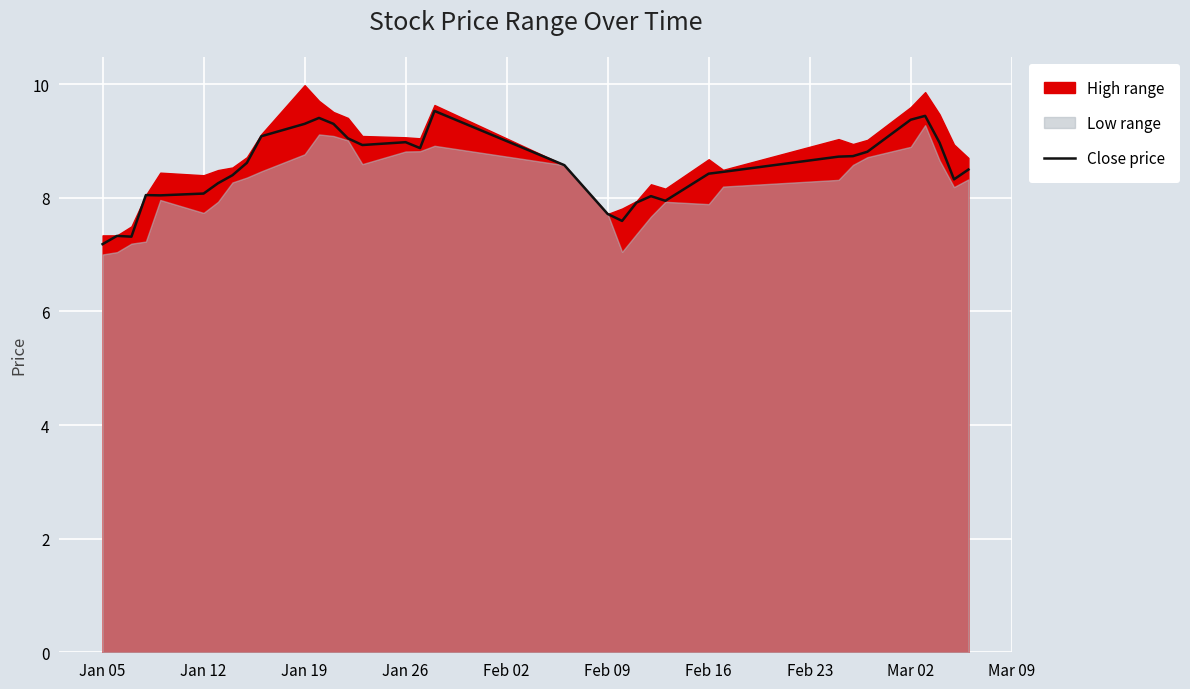

True or false: the data shows 8.3 at Feb 16.

True